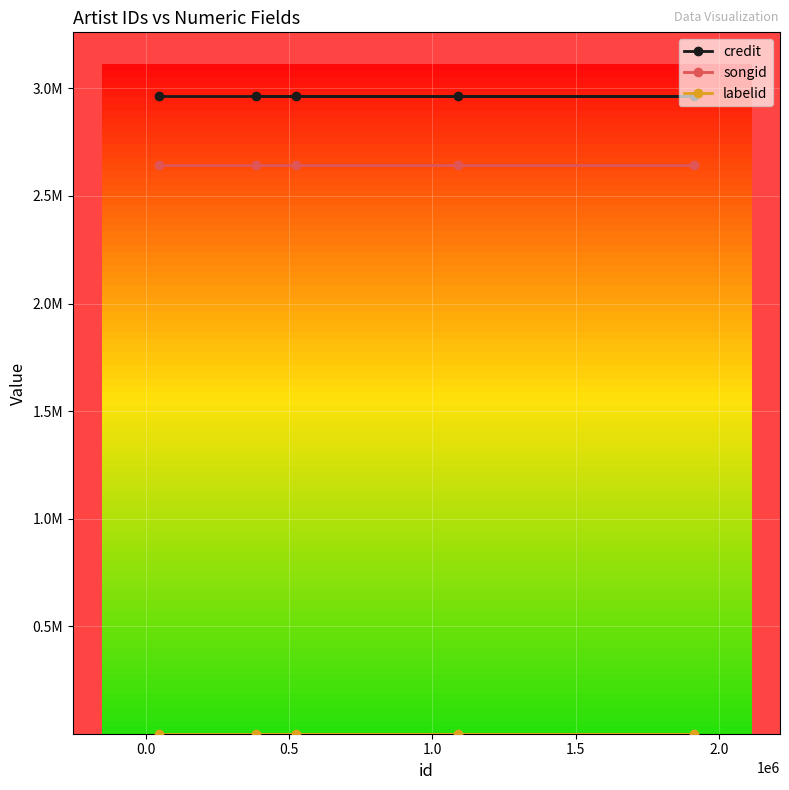

What is the total value across all series at 1.5?

5610062